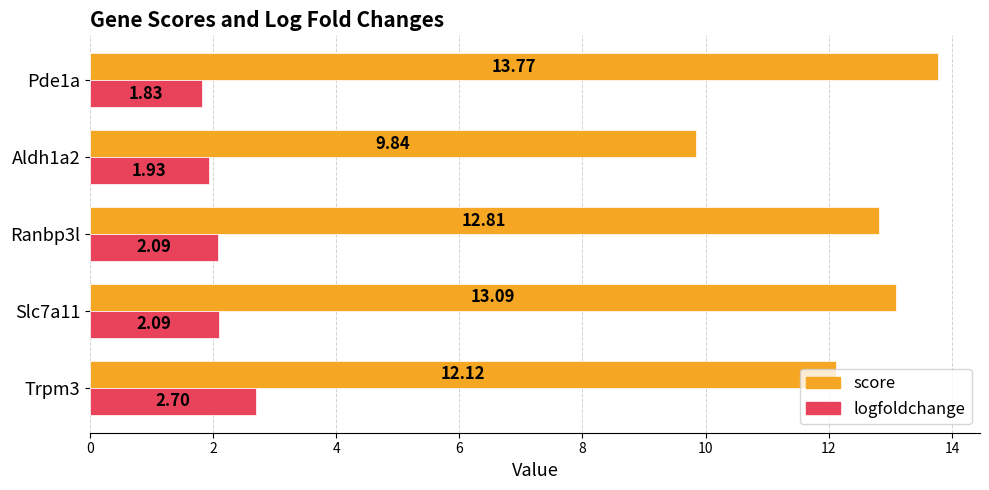

Which series has the widest spread of values?

score